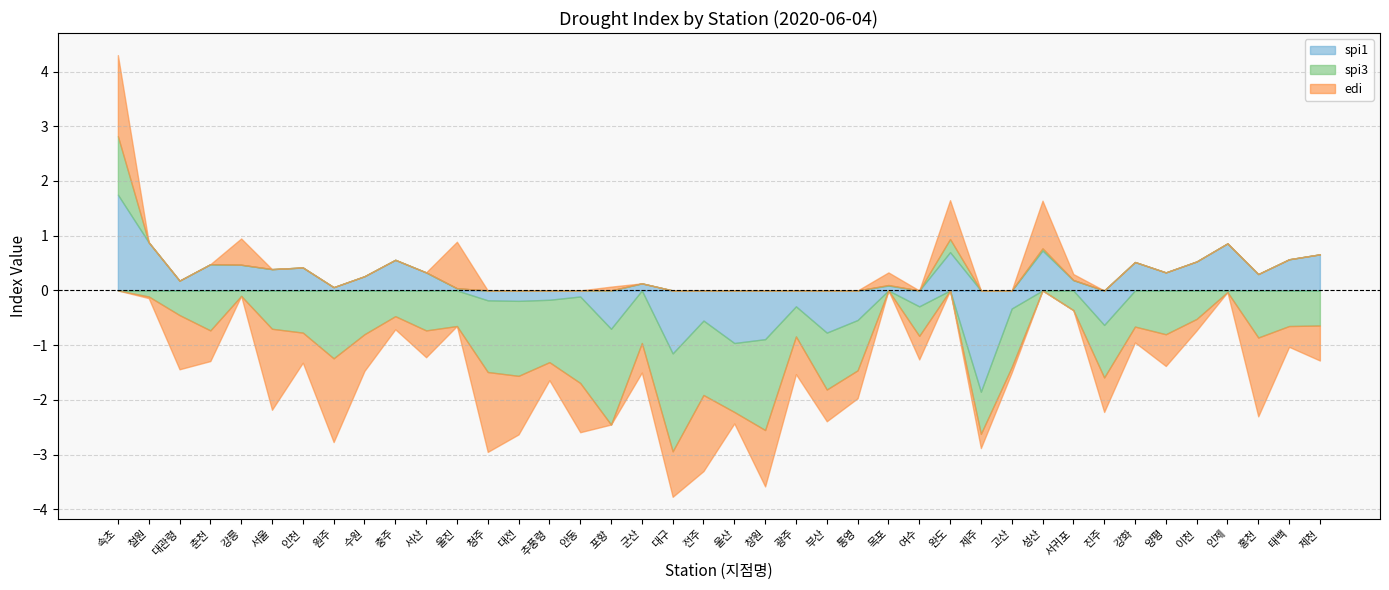

What is the total value across all series at 부산?

-2.4